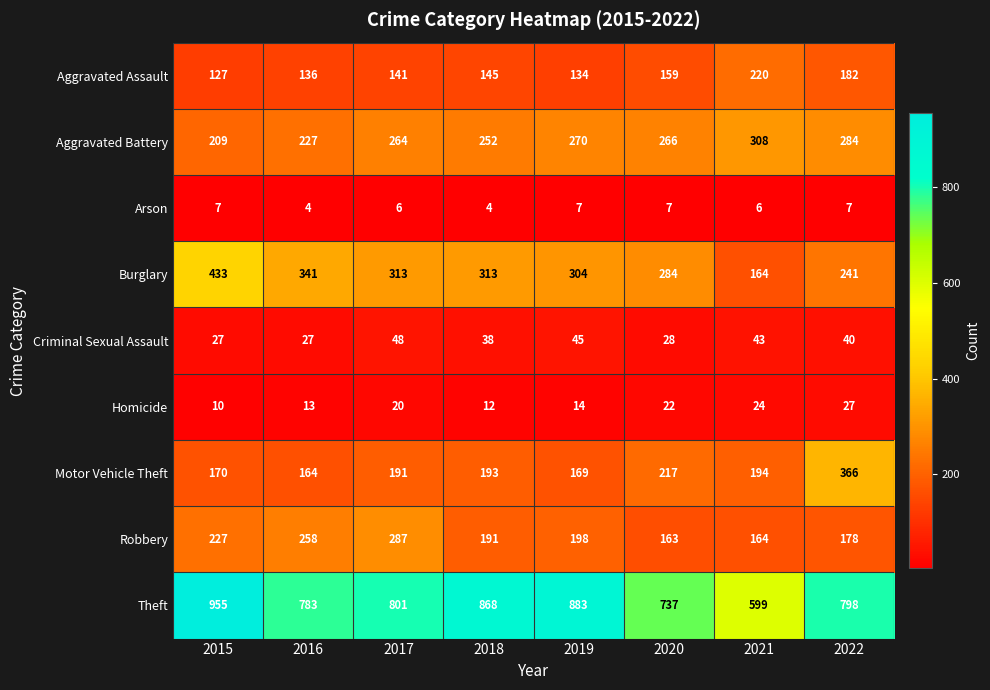

What is the approximate value of Motor Vehicle Theft at 2018?

193